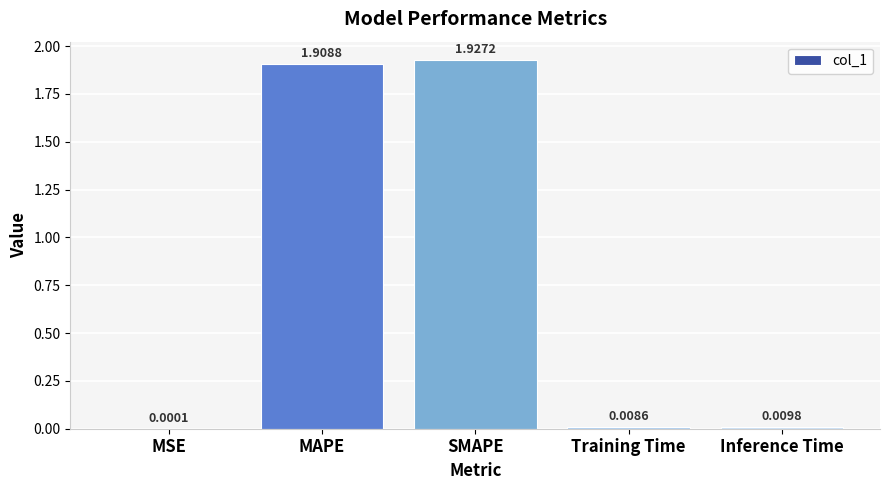

What is the sum of the values at SMAPE and MAPE?

3.8